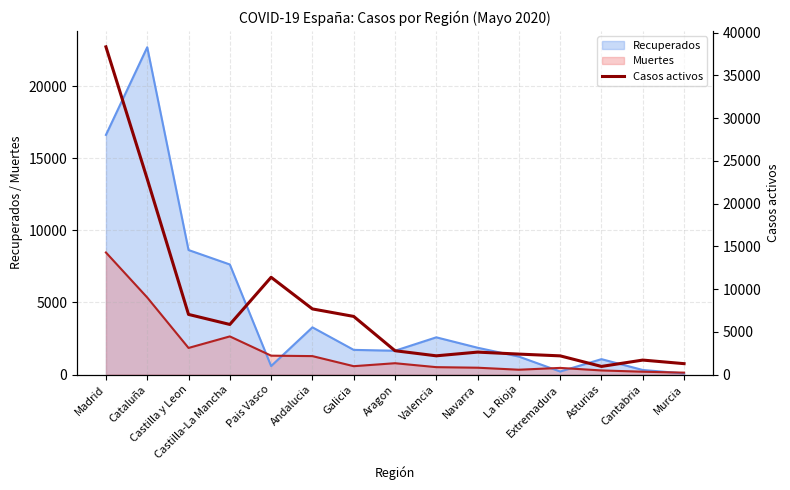

What is the highest value of the Muertes series?

8466